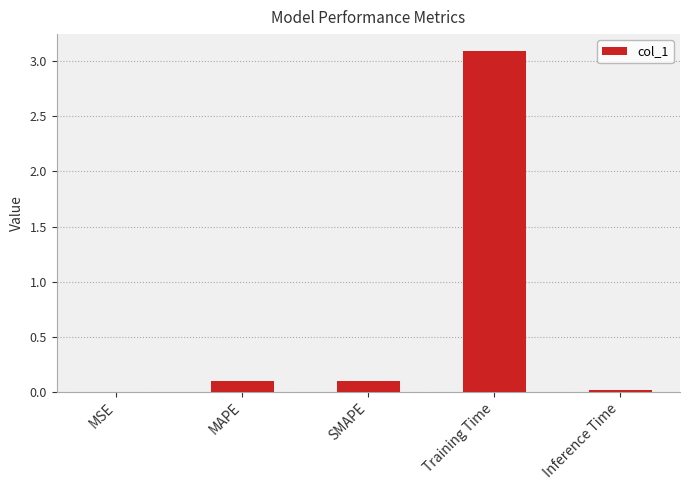

What is the greatest value displayed?

3.1